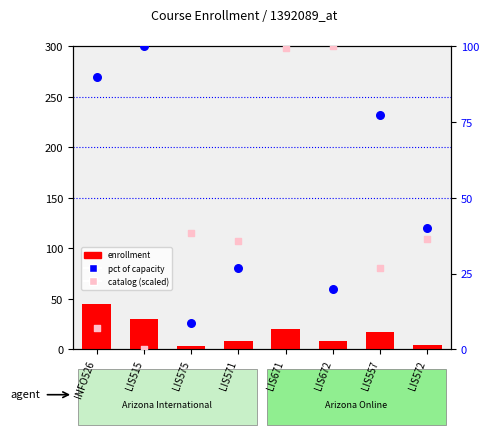

At how many categories does at least one series exceed 75?

5